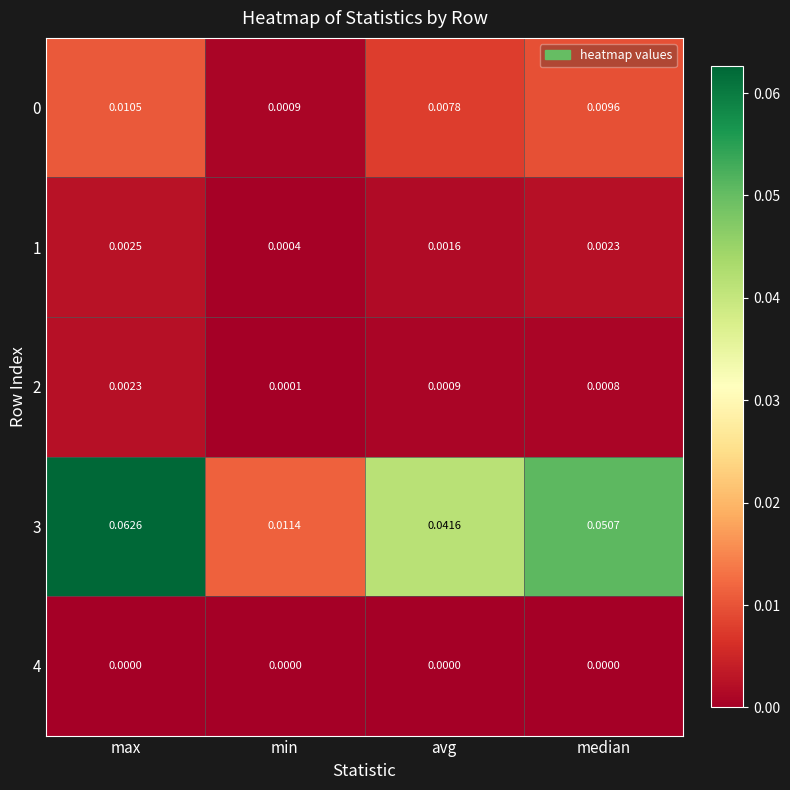

At which label does 0 reach its peak?

max